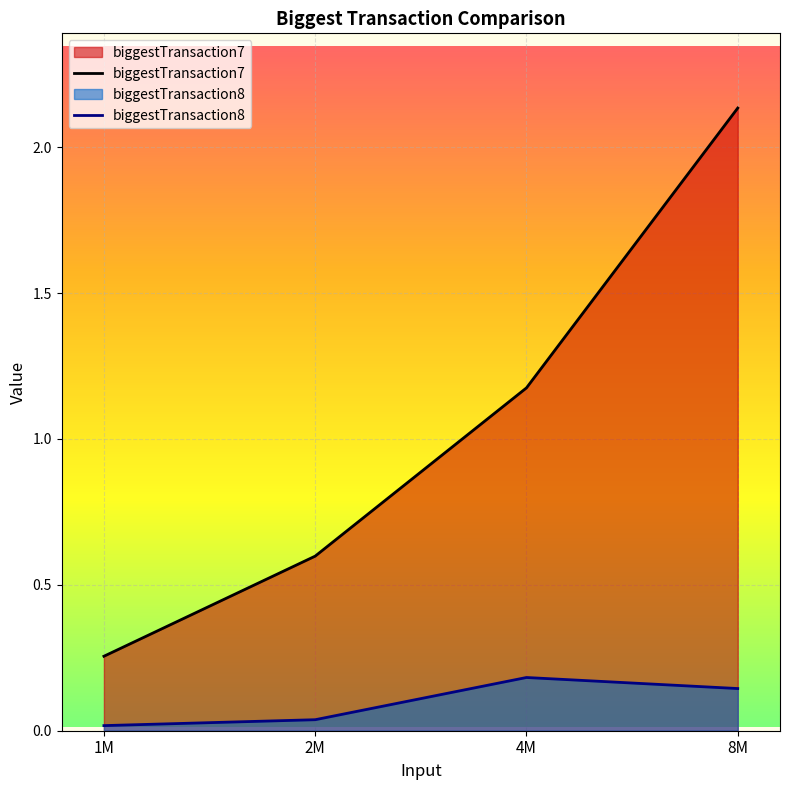

At how many categories does at least one series exceed 0?

4